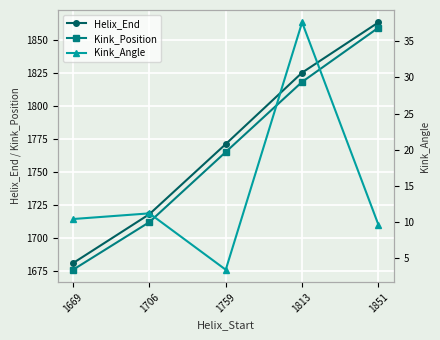

Which category has the highest value in the Helix_End series?

1851